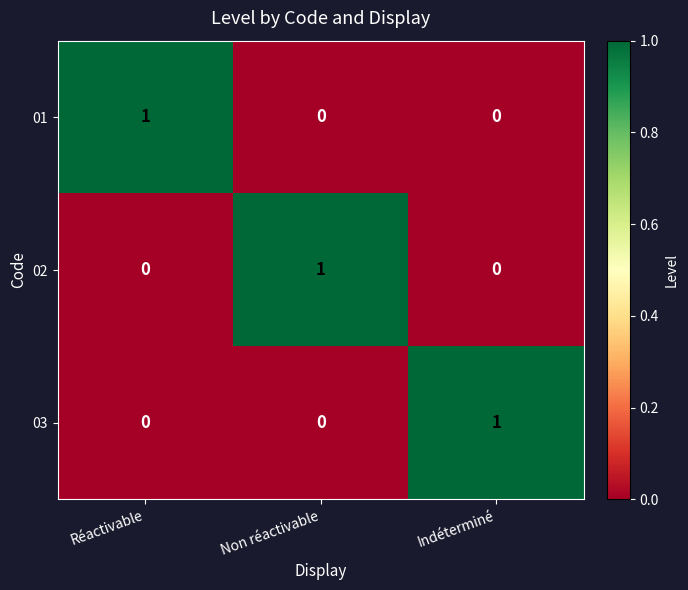

What is the total value across all series at Non réactivable?

1